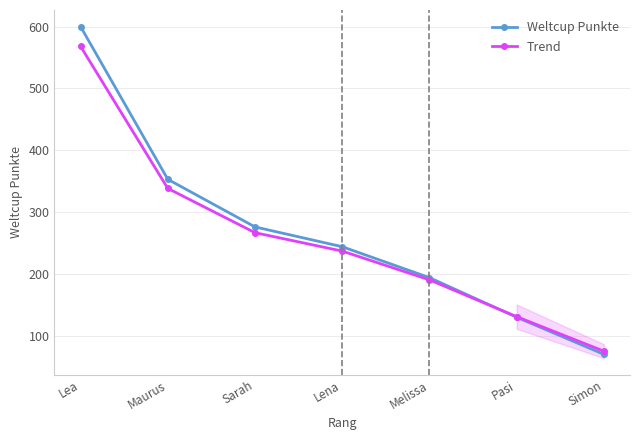

The Weltcup Punkte series shows 353.0 at Maurus. True or false?

True